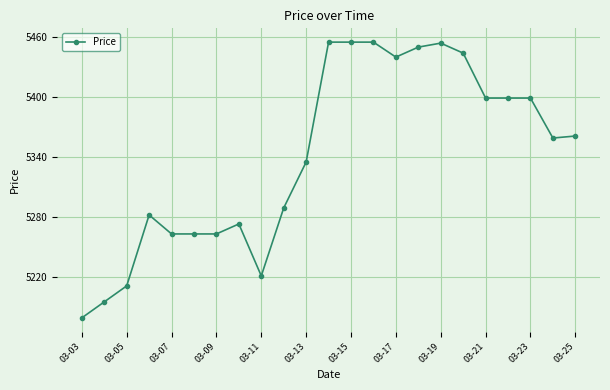

What is the smallest value displayed?

5179